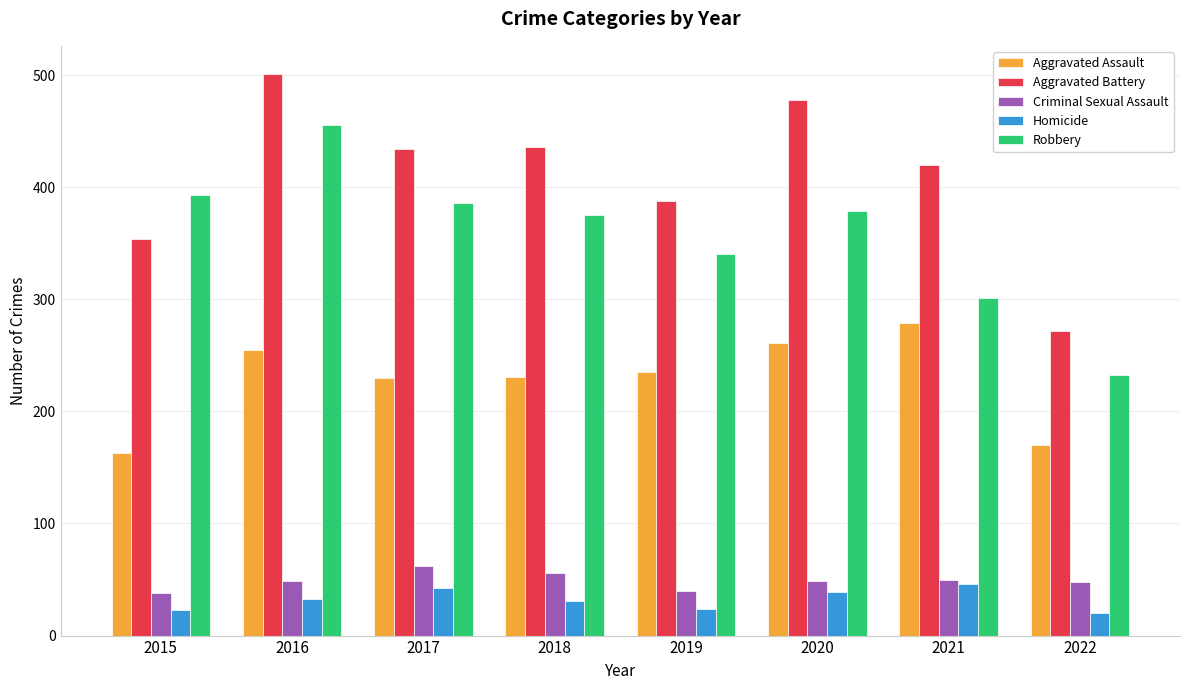

Which category has the highest value across all series?

2016